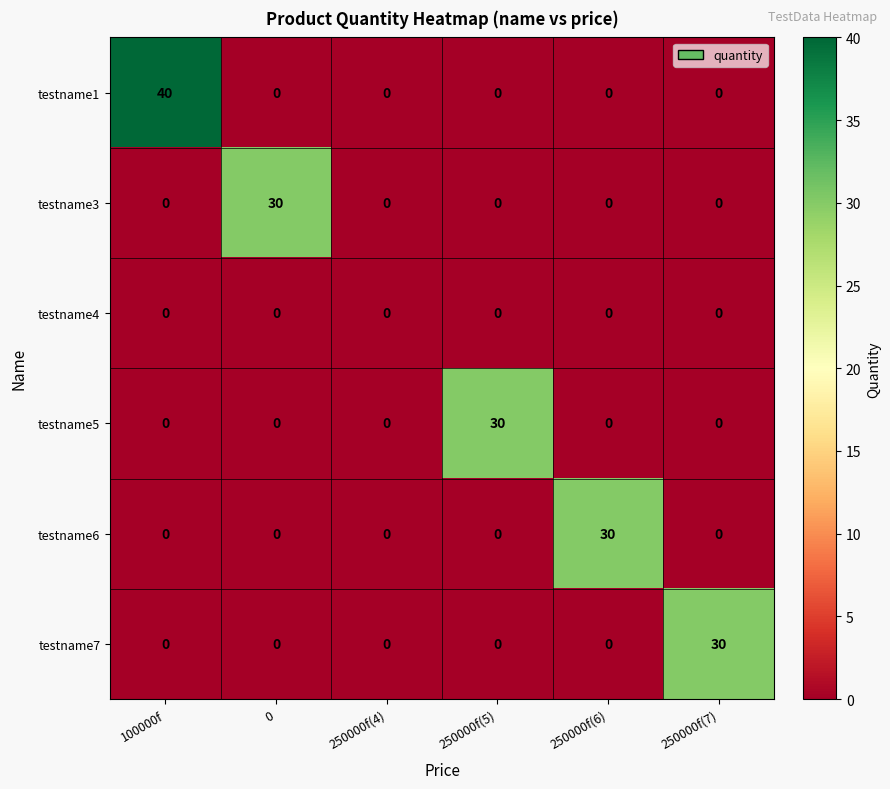

What is the maximum value shown in the chart?

40